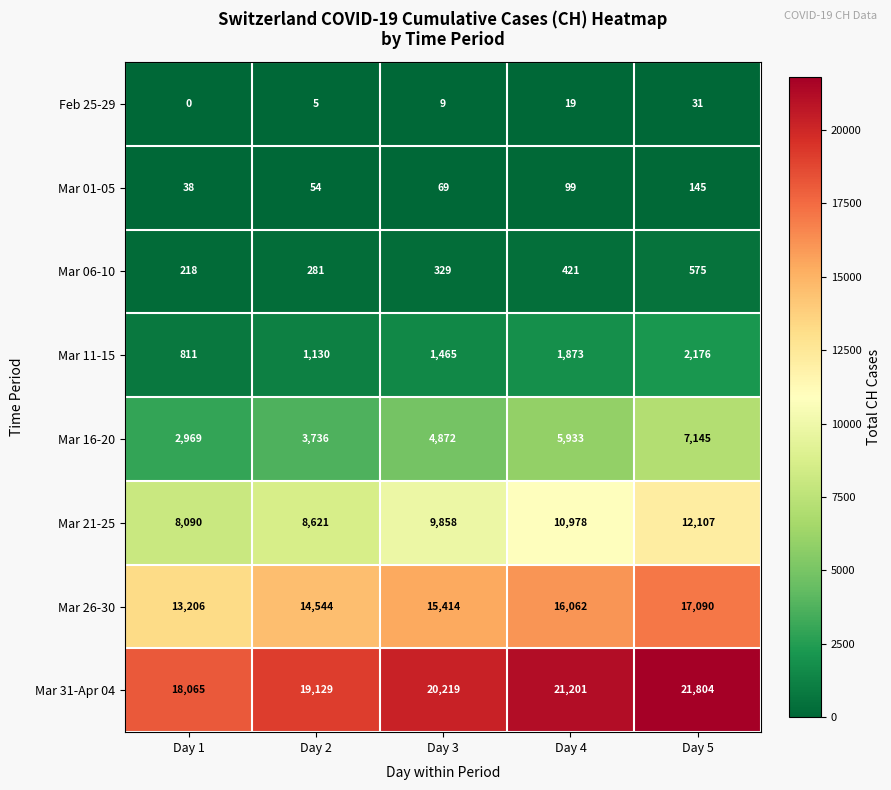

What is the difference between the Mar 11-15 values at Day 3 and Day 2?

335